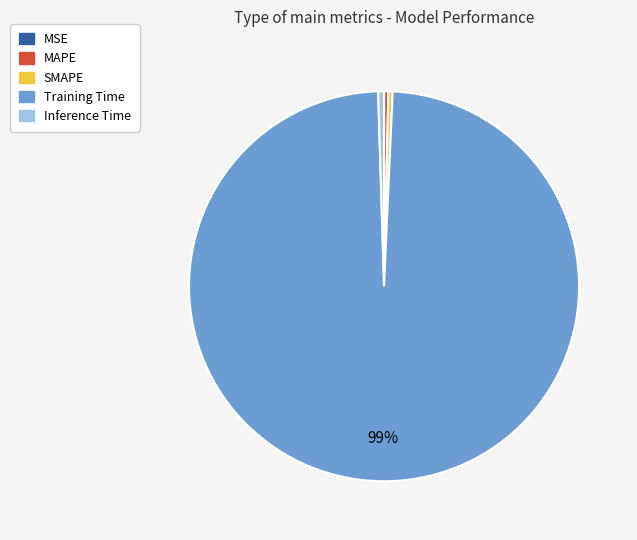

Which slice is the largest?

Training Time